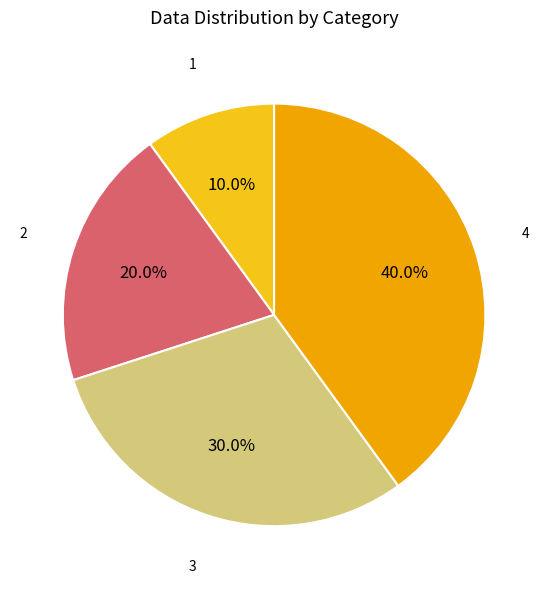

Does 4 represent more than half of the total?

No